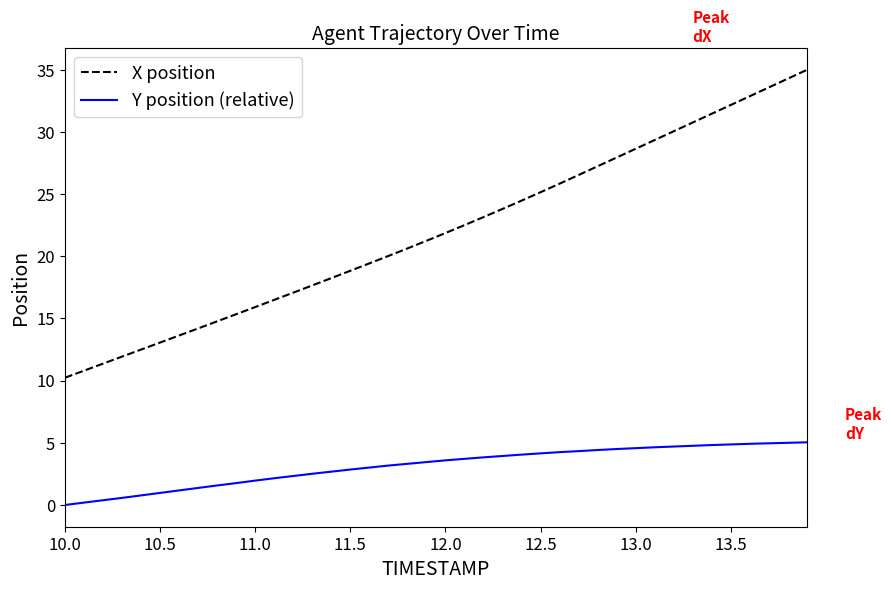

Which series has the largest total across all categories?

X position